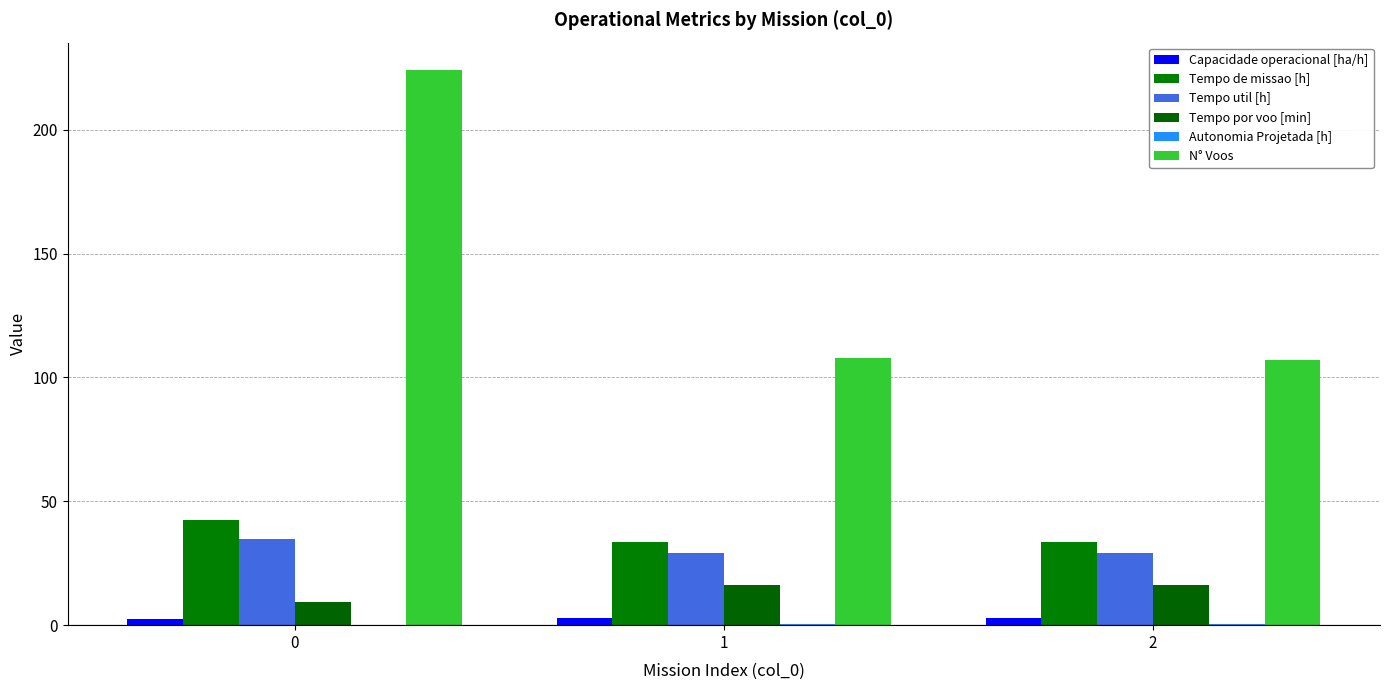

Rank the series by their maximum value, from highest to lowest.

N° Voos, Tempo de missao [h], Tempo util [h], Tempo por voo [min], Capacidade operacional [ha/h], Autonomia Projetada [h]